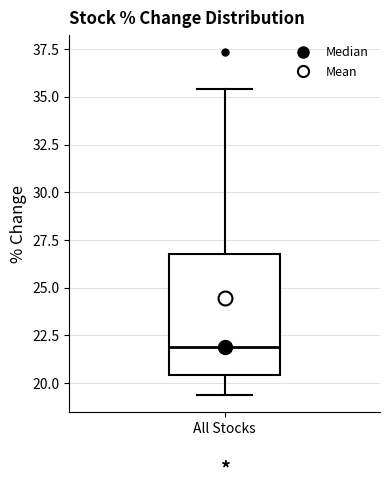

Transcribe this box plot: give where the median line is, the range the box spans, and where the two whiskers end, as read against the y-axis. The values are not printed on the chart, so give them approximately, as read against the axis.

median 22.0, box 20.5 to 27.0, whiskers 19.5 to 35.5